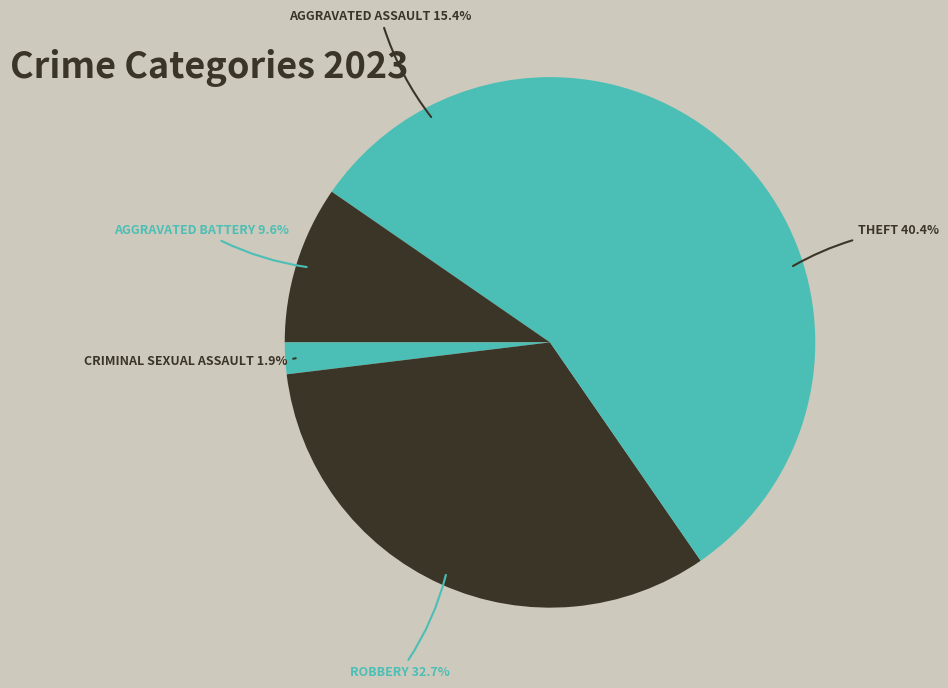

Count the number of slices in the pie.

5